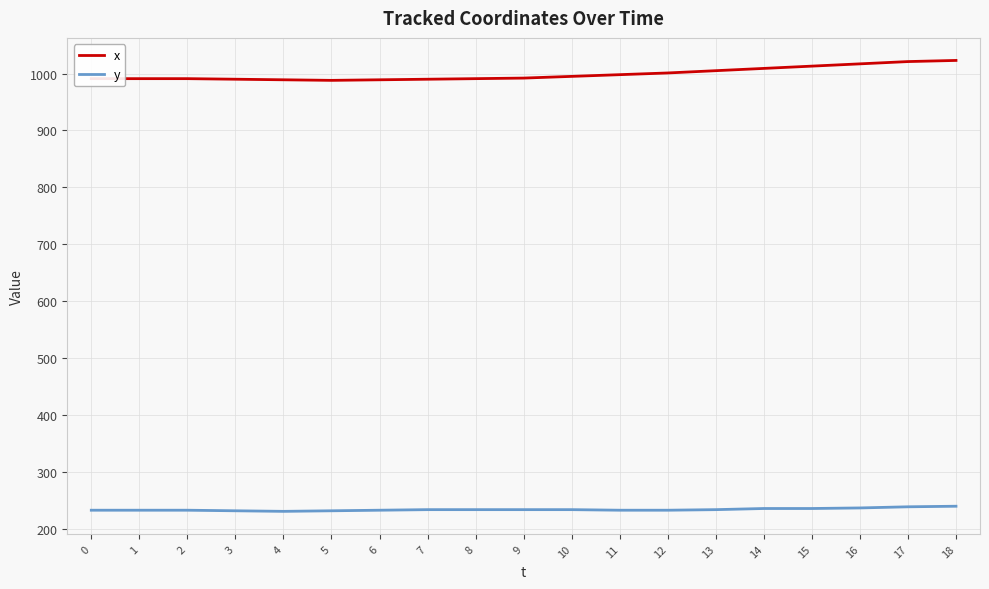

Which series has the largest range (max minus min)?

x